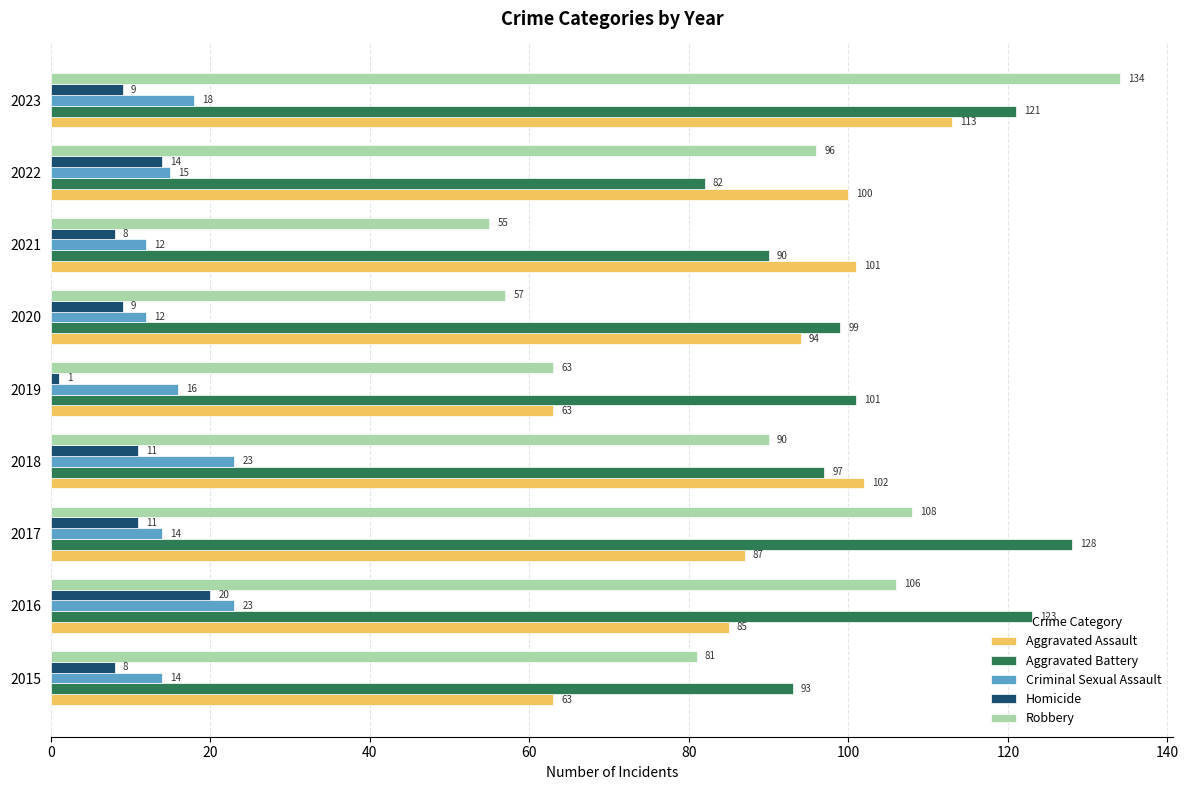

What is the minimum value for Criminal Sexual Assault?

12